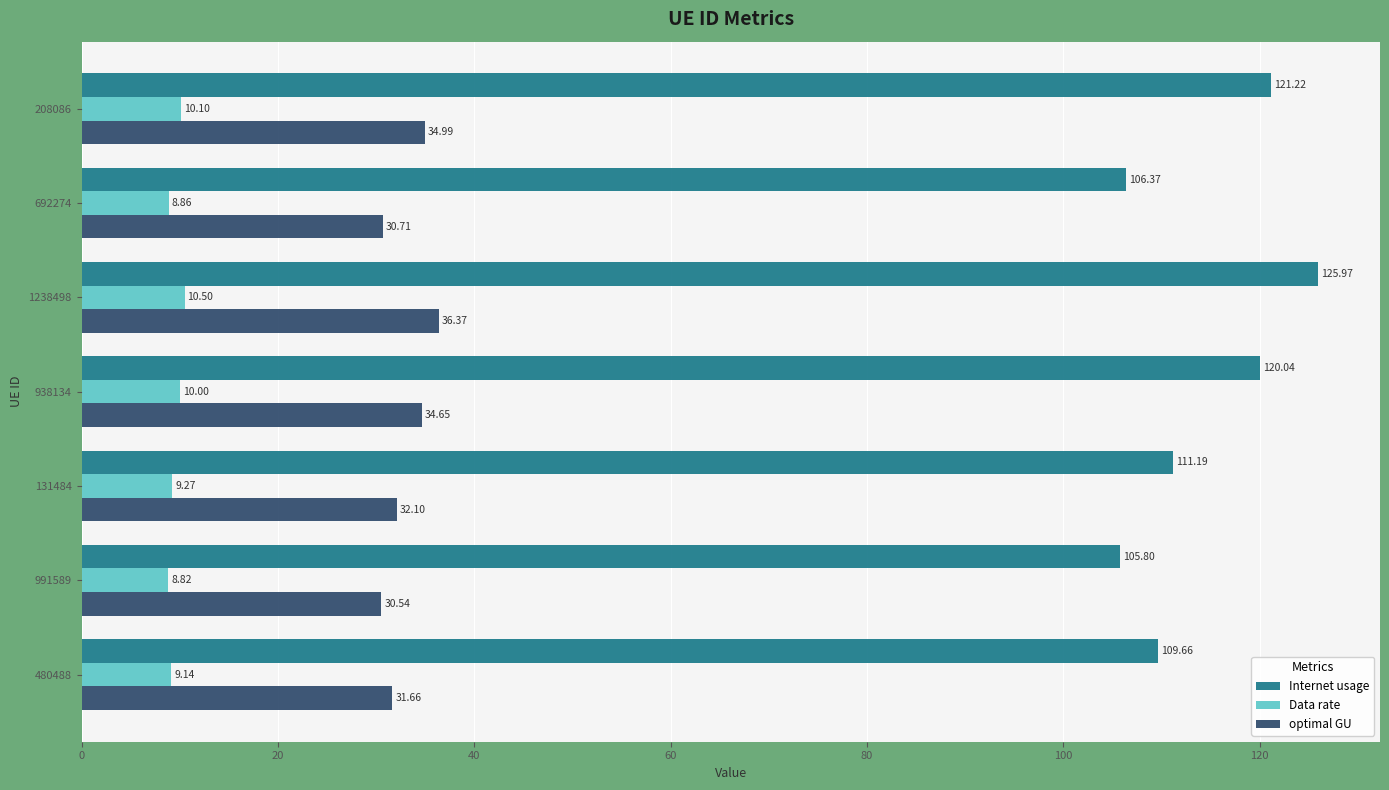

What is the greatest value displayed?

126.0